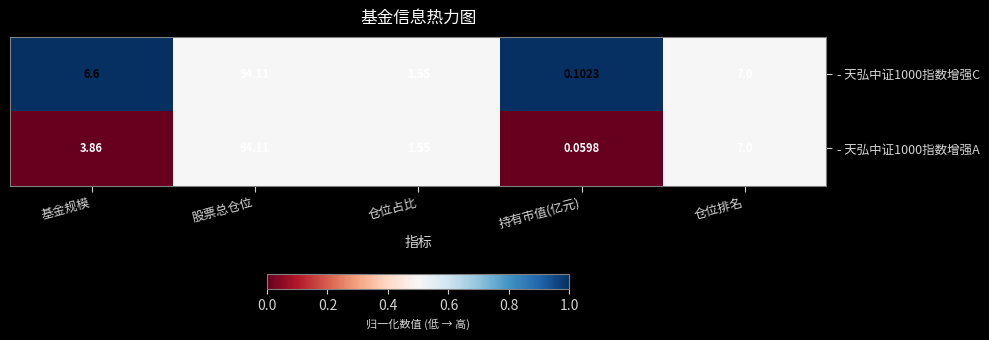

Rank the categories by - 天弘中证1000指数增强C value from highest to lowest.

股票总仓位, 仓位排名, 基金规模, 仓位占比, 持有市值(亿元)